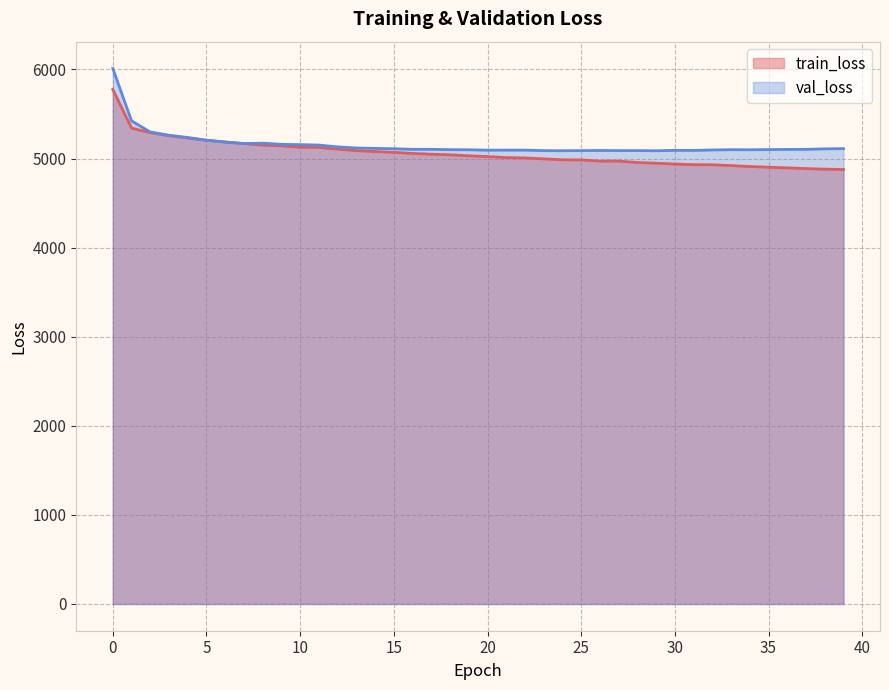

Reading left to right, what are all the values shown in this chart?

train_loss: 5775.1	5341.9	5290.5	5255.8	5230.4	5204.9	5186.1	5168.3	5150.5	5142.7	5126.2	5125.0	5105.2	5088.8	5078.4	5069.8	5057.3	5048.4	5042.2	5030.8	5022.4	5010.2	5006.7	4996.5	4985.8	4984.3	4970.9	4971.3	4955.3	4947.6	4938.1	4931.0	4929.9	4921.0	4910.1	4902.6	4895.2	4887.0	4880.6	4877.0
val_loss: 6011.2	5422.4	5297.9	5261.3	5235.9	5205.4	5184.1	5167.9	5172.2	5159.0	5156.0	5150.9	5130.7	5118.2	5113.6	5109.8	5103.0	5102.9	5099.5	5098.2	5093.7	5094.3	5094.3	5088.7	5087.6	5088.8	5090.3	5088.7	5089.2	5087.1	5091.7	5090.8	5096.0	5099.1	5098.2	5100.4	5102.1	5103.2	5108.7	5111.0